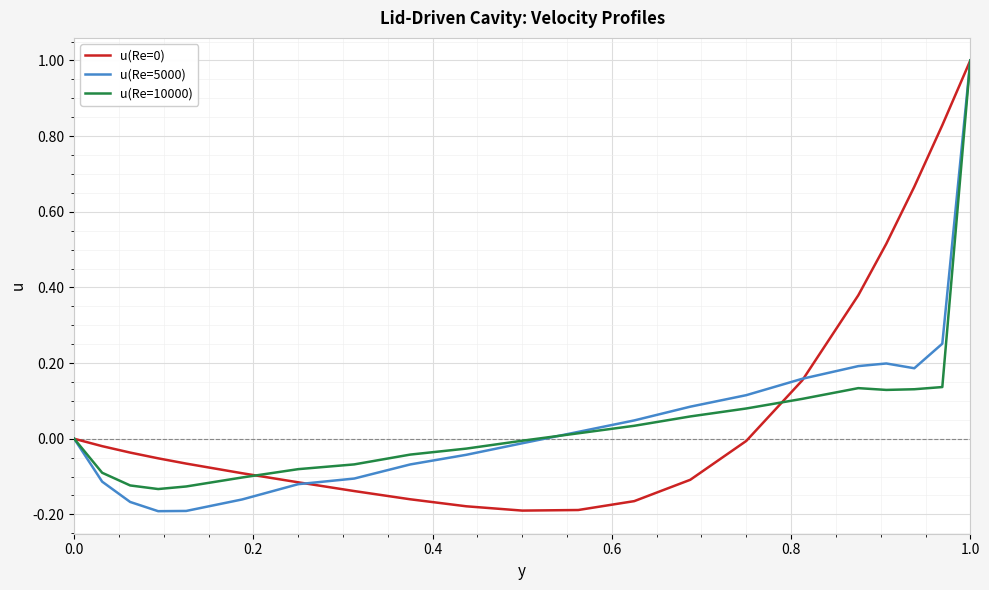

What is the highest value of the u(Re=0) series?

1.0